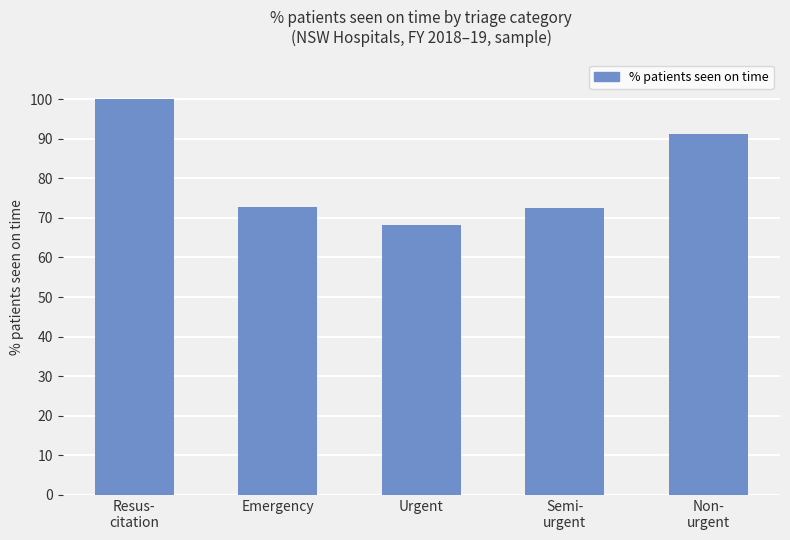

The chart shows a value of 72.8 at Emergency. True or false?

True